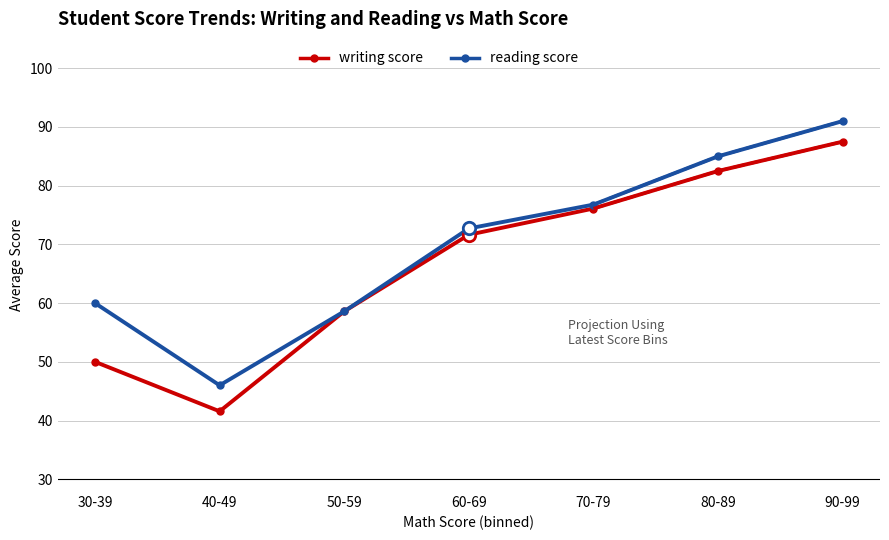

Is the value of writing score at 90-99 greater than the value of reading score at 40-49?

Yes